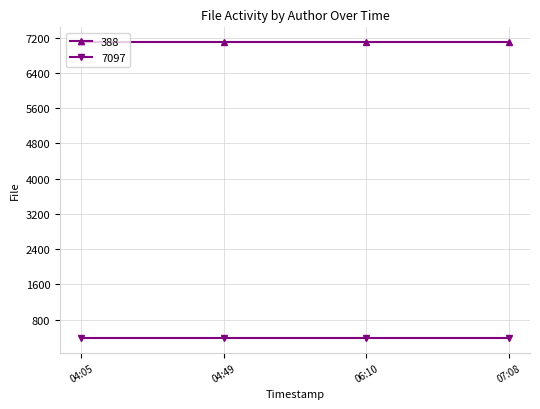

What are all the series names shown in the legend?

388, 7097